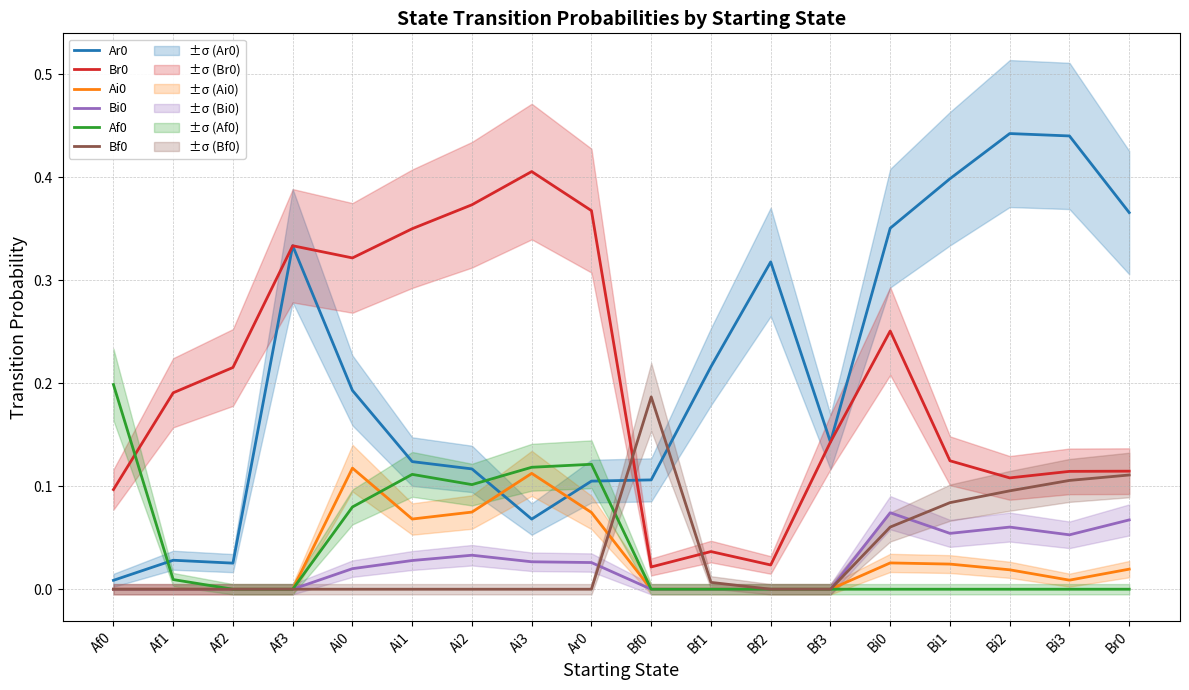

What is the label of the 9th point from the right?

Bf0